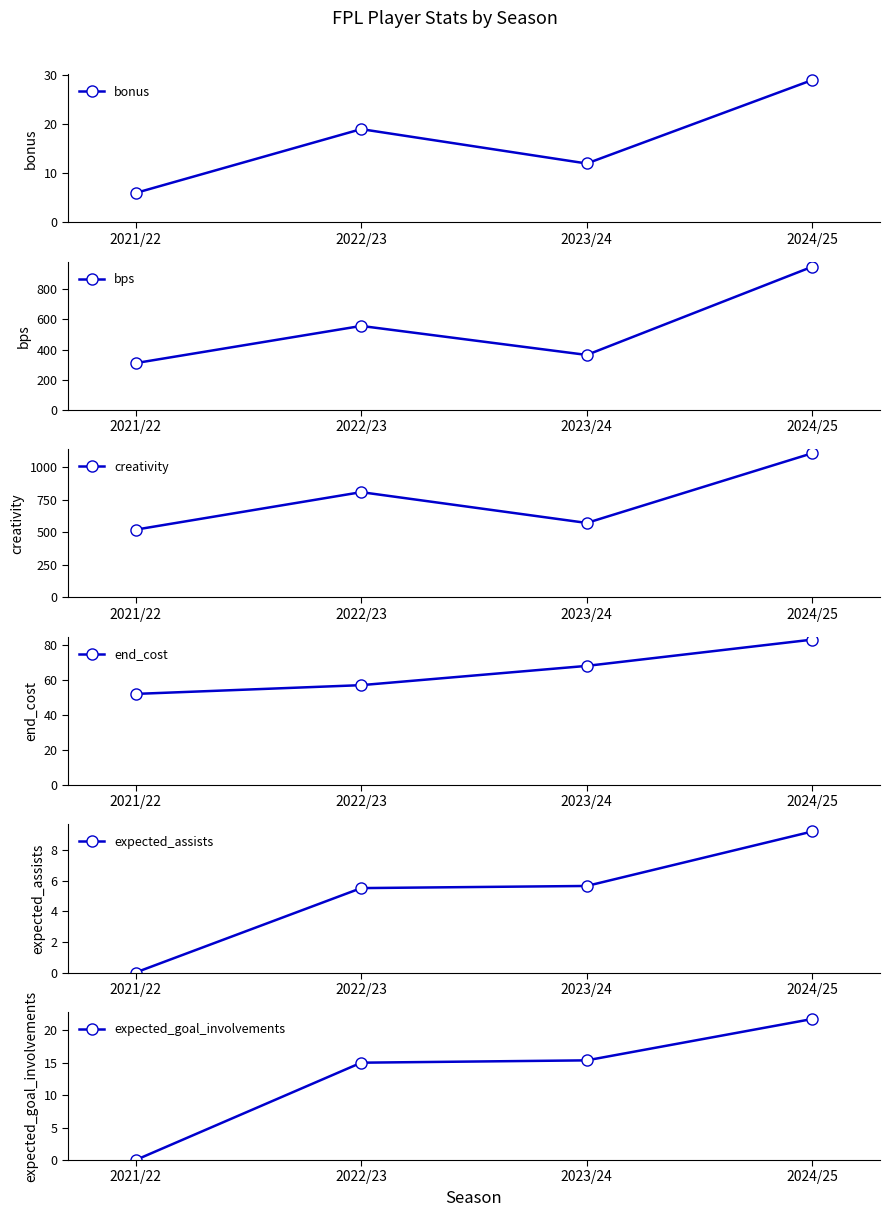

How many values in the end_cost series exceed 68?

1